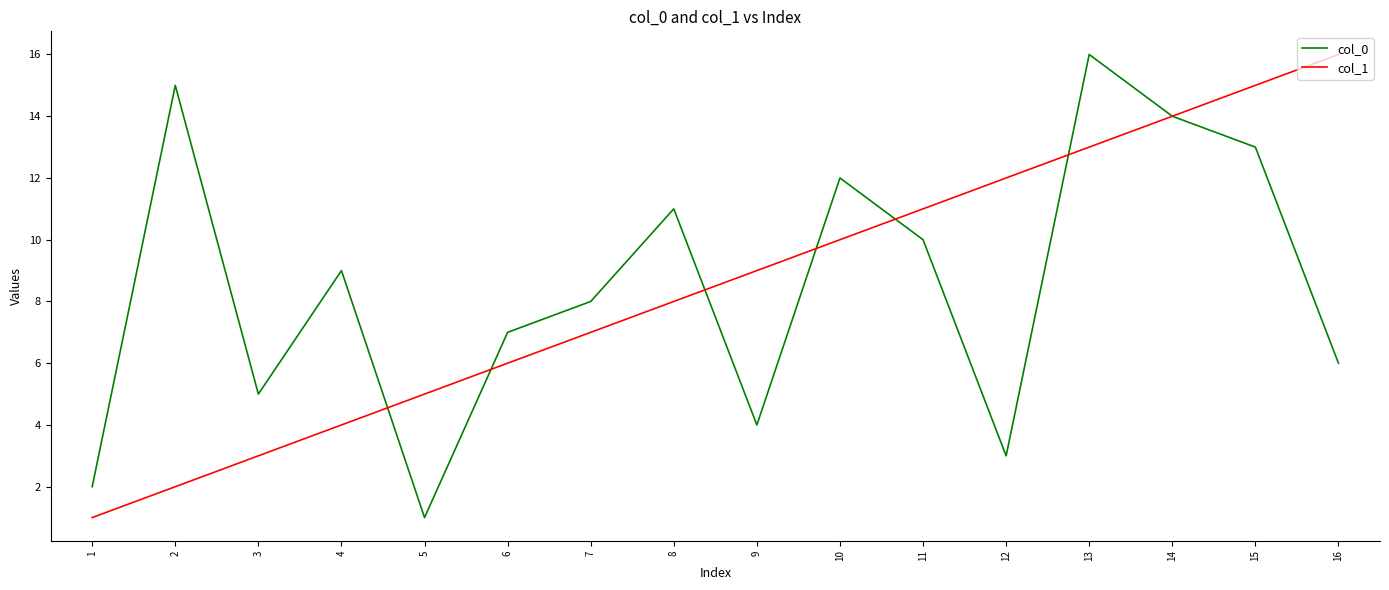

Reading left to right, transcribe all the data shown in this chart.

col_0: 2	15	5	9	1	7	8	11	4	12	10	3	16	14	13	6
col_1: 1	2	3	4	5	6	7	8	9	10	11	12	13	14	15	16